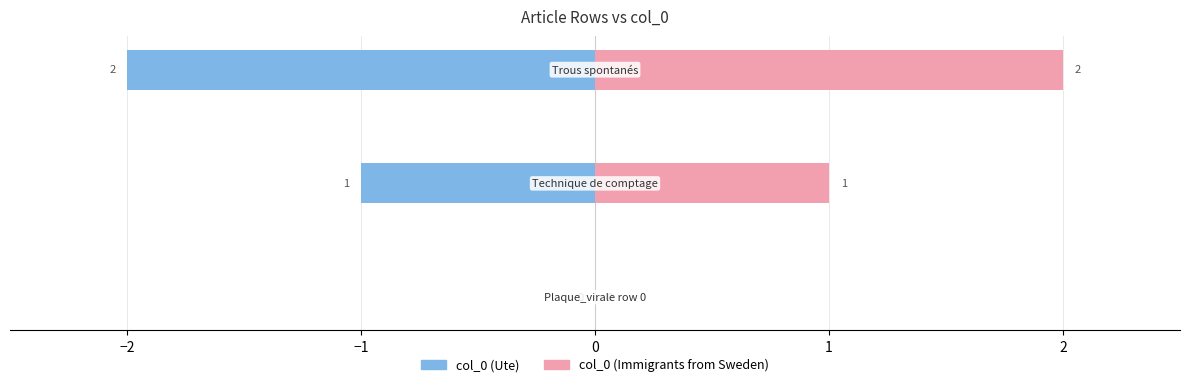

Count the number of data series in this chart.

2